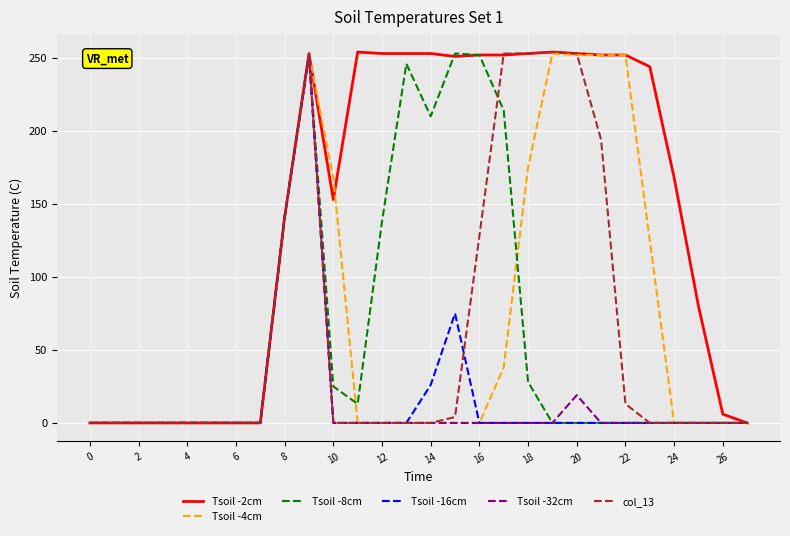

What is the highest value of the Tsoil -32cm series?

252